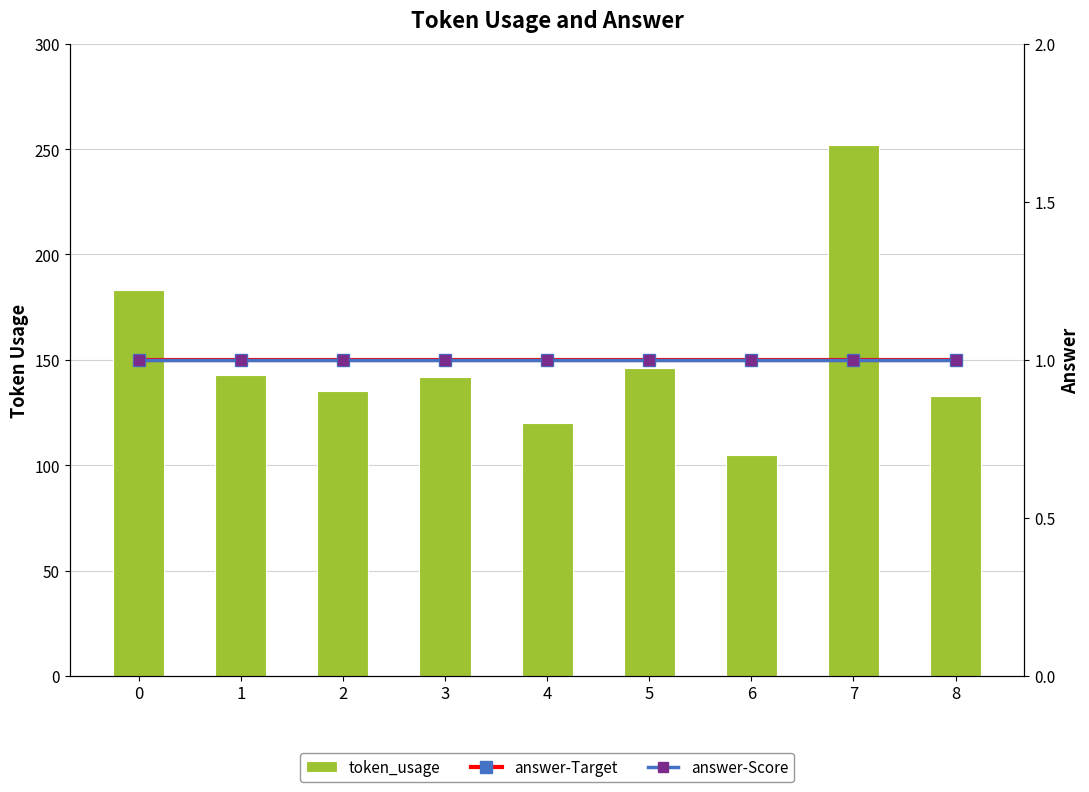

Reading left to right, what are all the values shown in this chart?

token_usage: 183	143	135	142	120	146	105	252	133
answer-Target: 1	1	1	1	1	1	1	1	1
answer-Score: 1	1	1	1	1	1	1	1	1